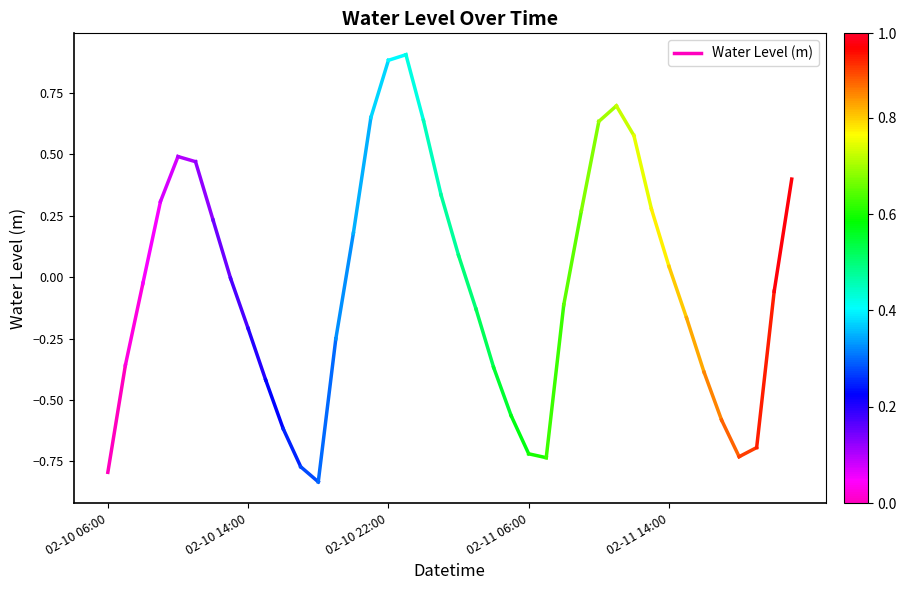

True or false: the data shows -0.8 at 02-10 06:00.

True